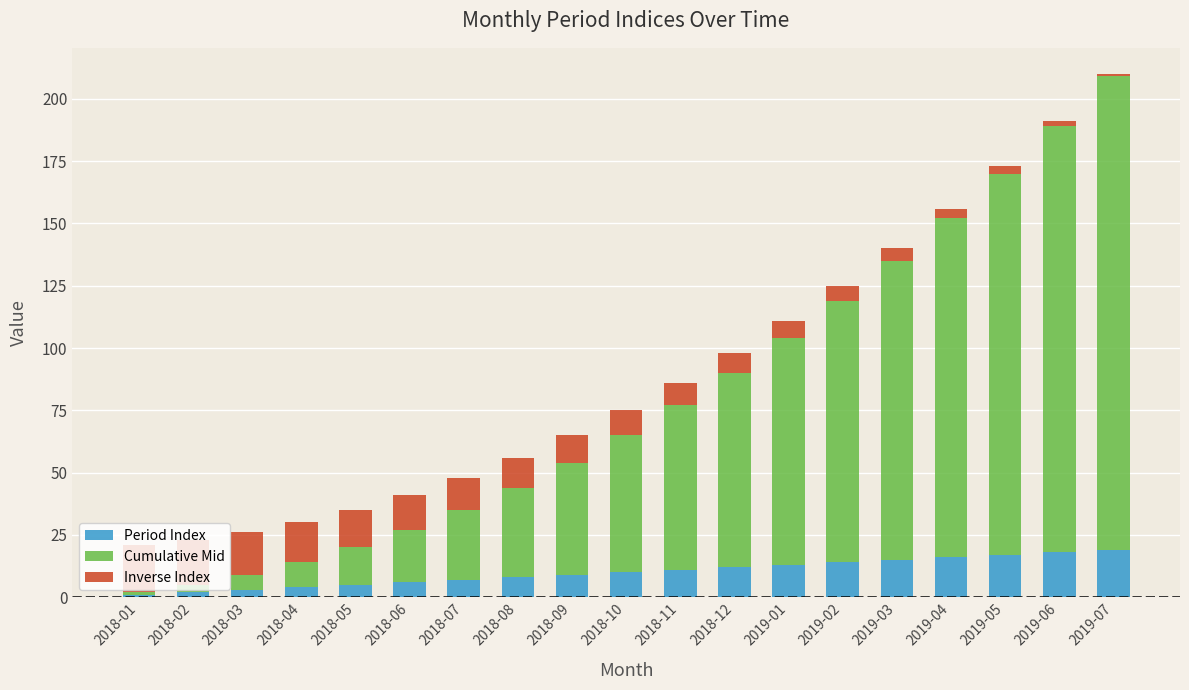

At which category is the sum across all series the highest?

2019-07